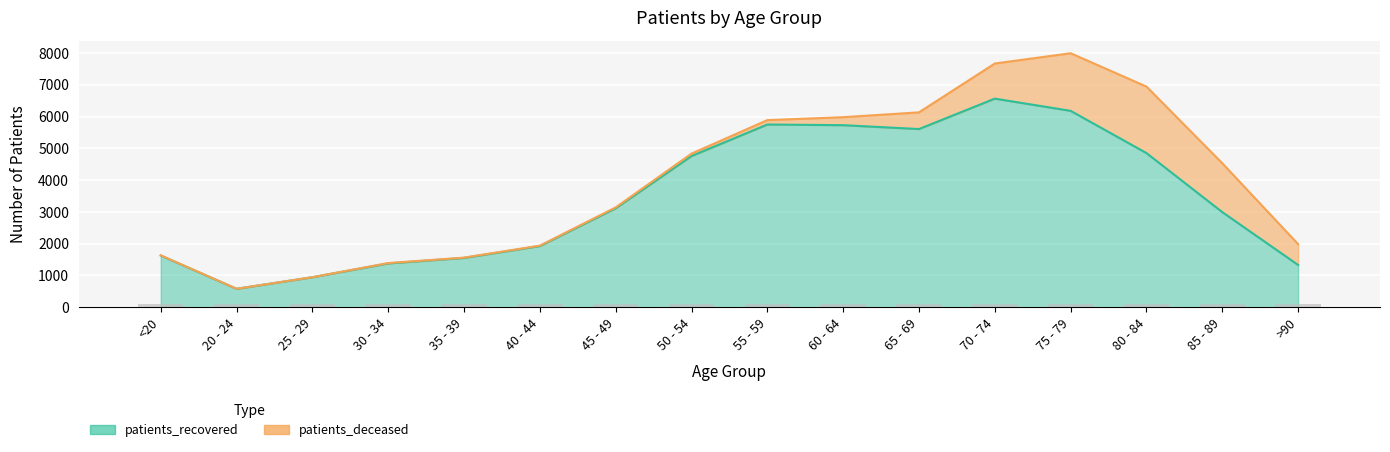

Does the chart contain any negative values?

No